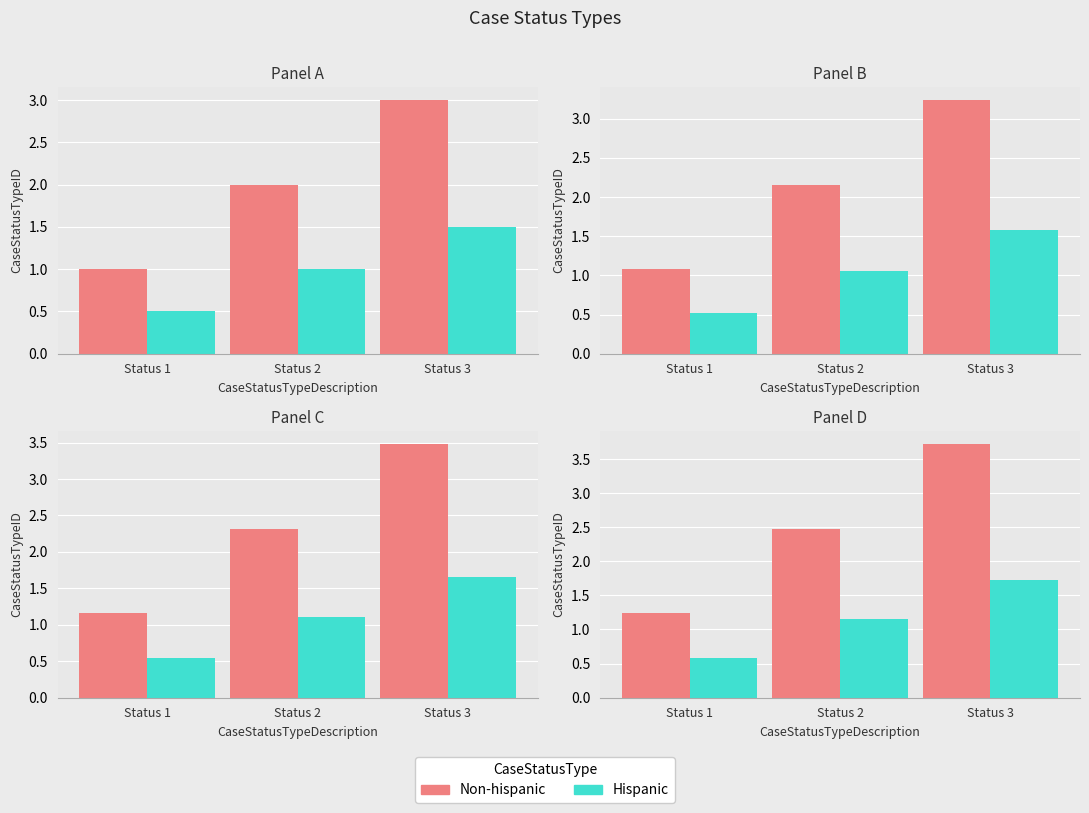

What is the value of the Non-hispanic bar at the 3rd from the left?

3.7